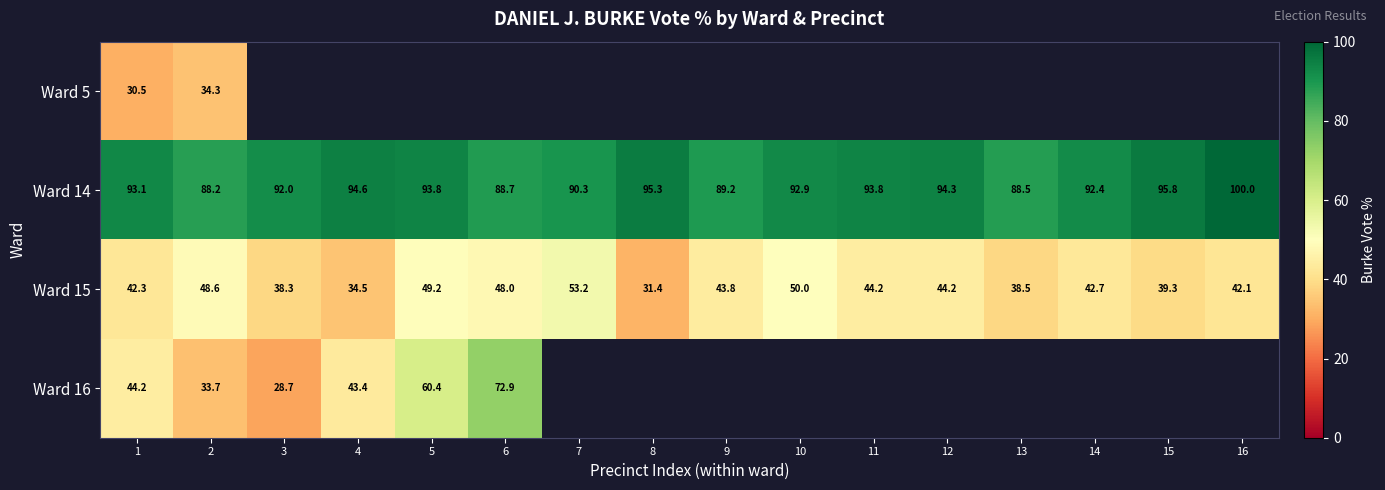

The Ward 15 series shows 48.0 at 6. True or false?

True